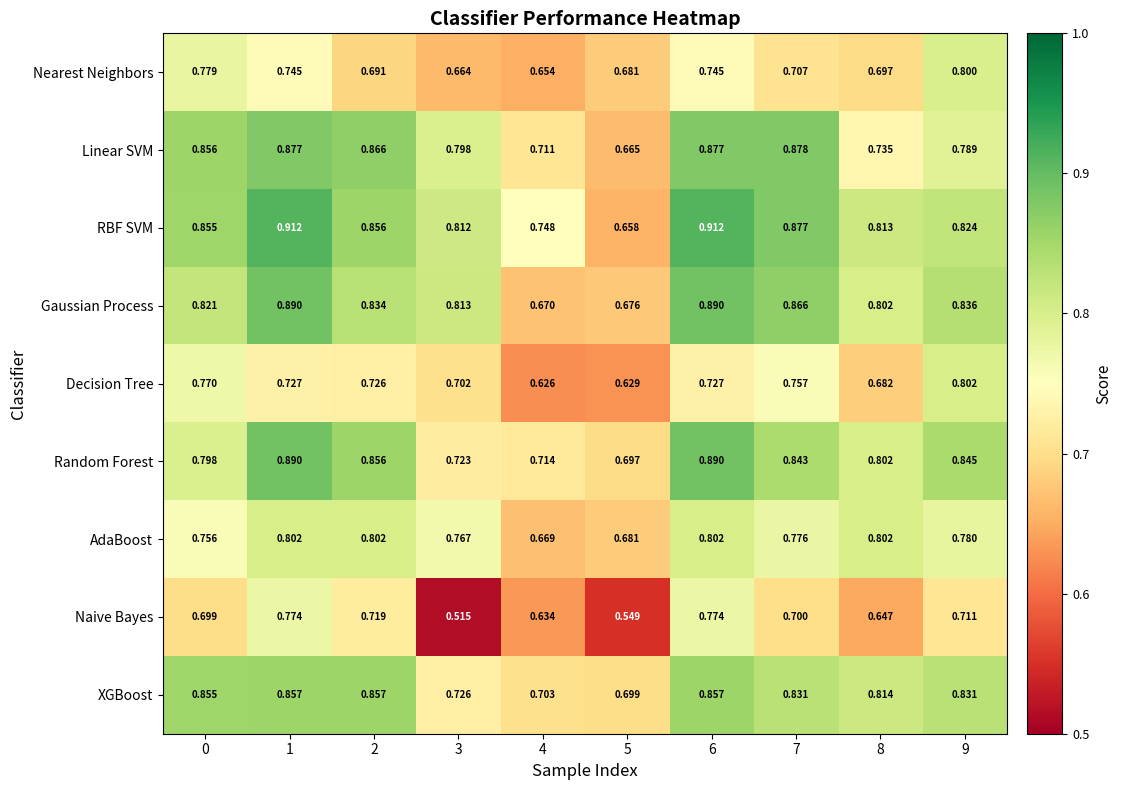

What is the total value across all series at 5?

5.9